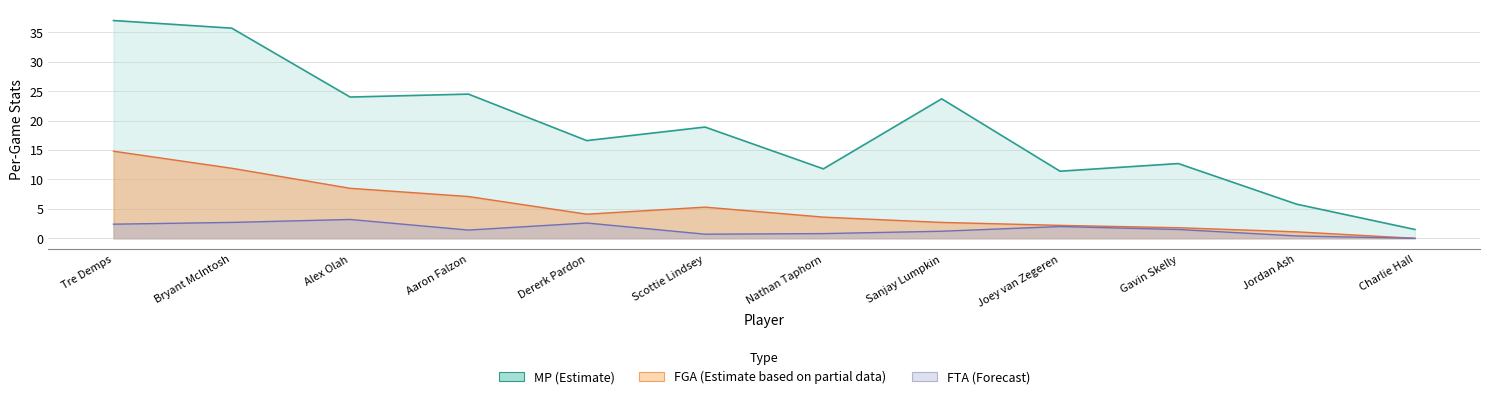

What is the label of the 1st point from the left?

Tre Demps